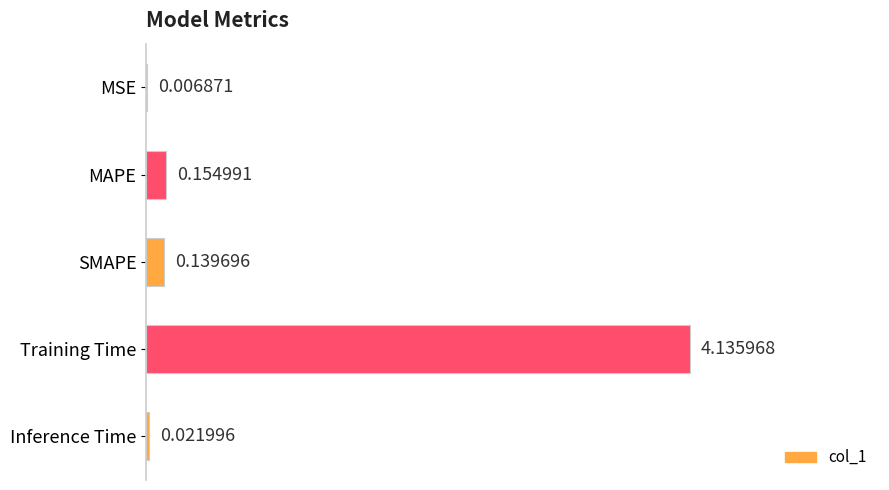

Between MAPE and Training Time, which is larger?

Training Time